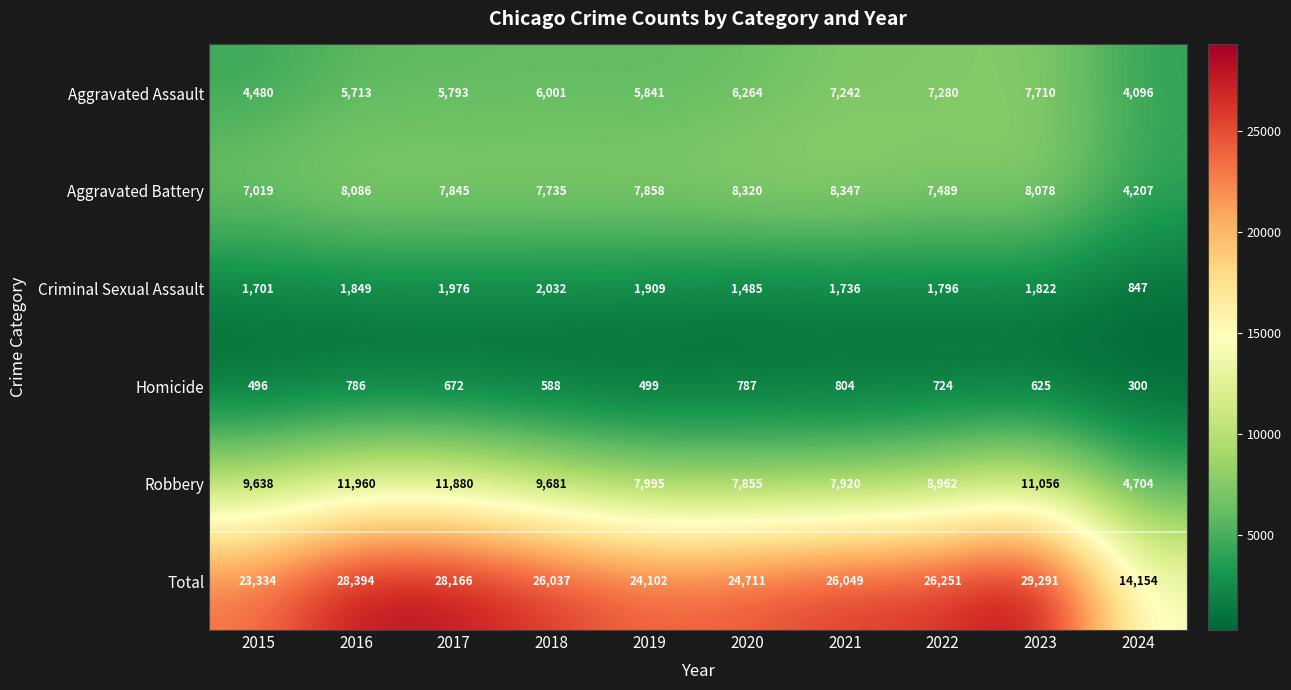

At which category is the sum across all series the highest?

2023